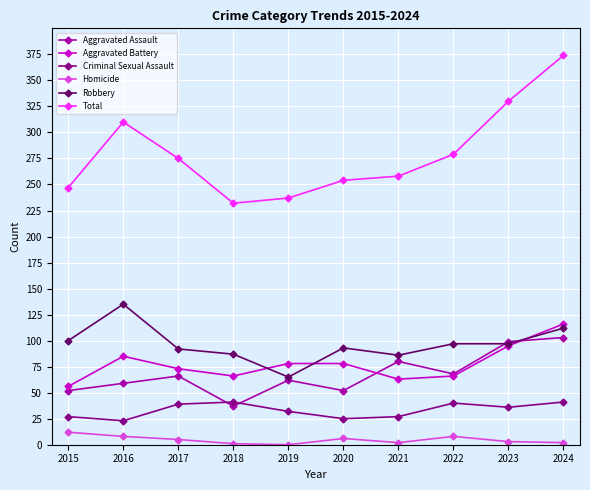

What is the value of the Aggravated Battery point at the 5th from the left?

78